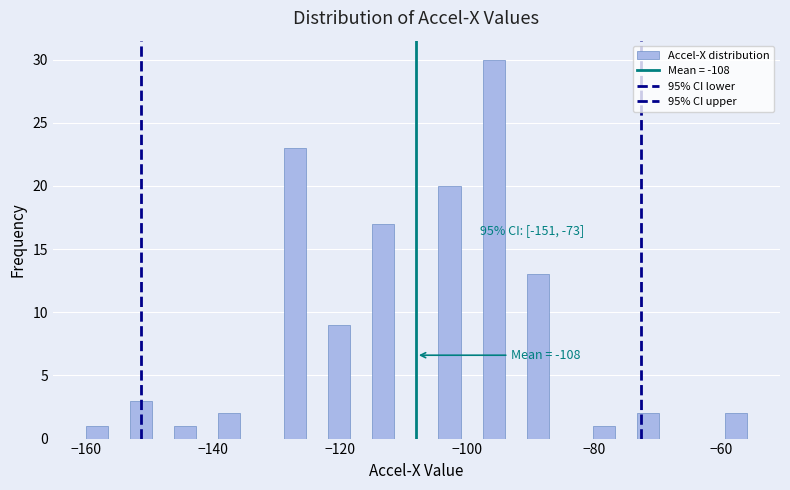

Read against the x-axis, roughly where is the centre of the tallest bar?

-96